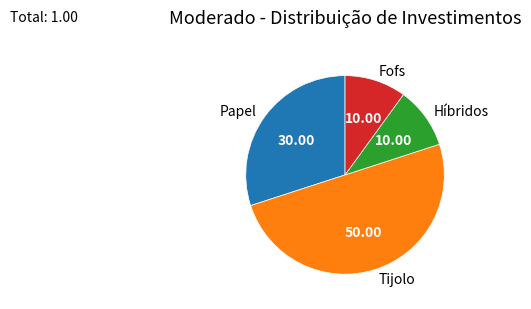

Does Híbridos represent more than half of the total?

No